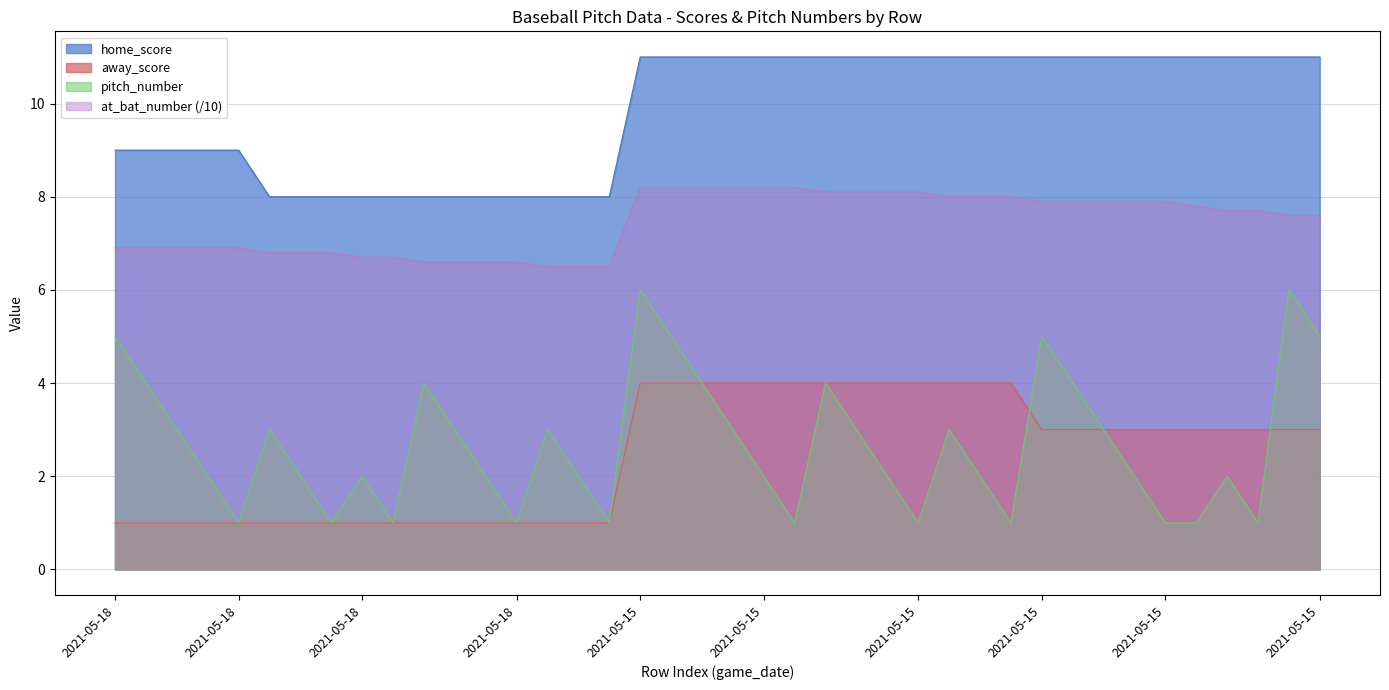

The away_score series shows 1.1 at 2021-05-15. True or false?

False